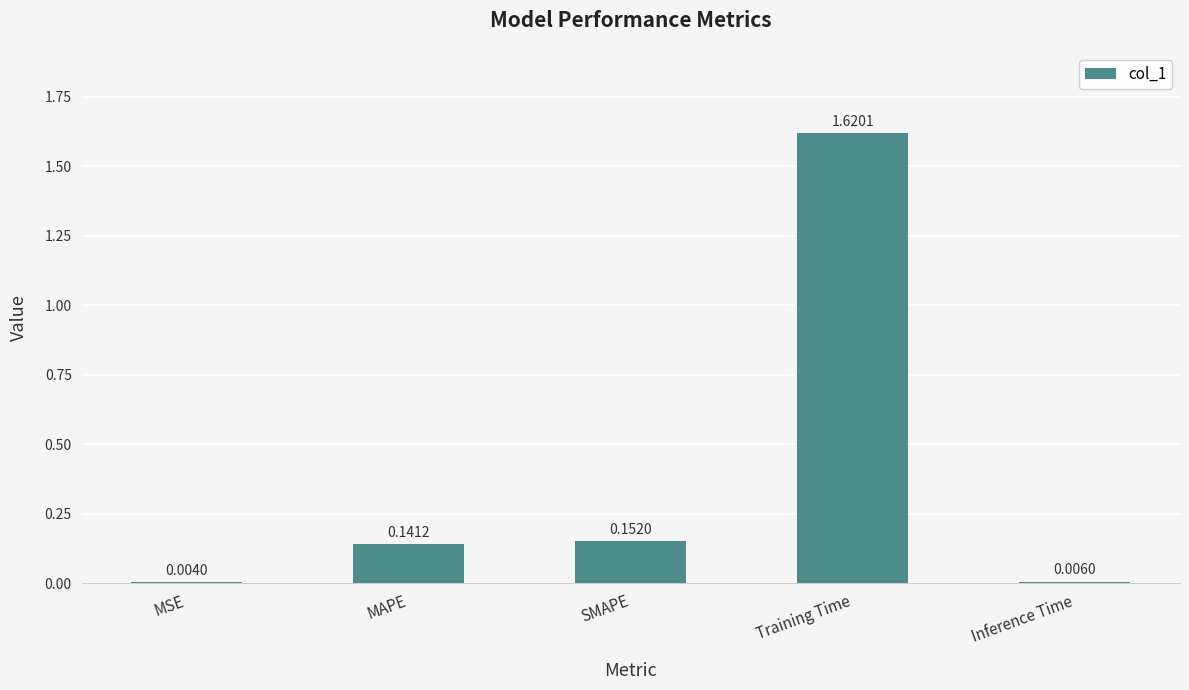

Which label corresponds to the largest value in the chart?

Training Time